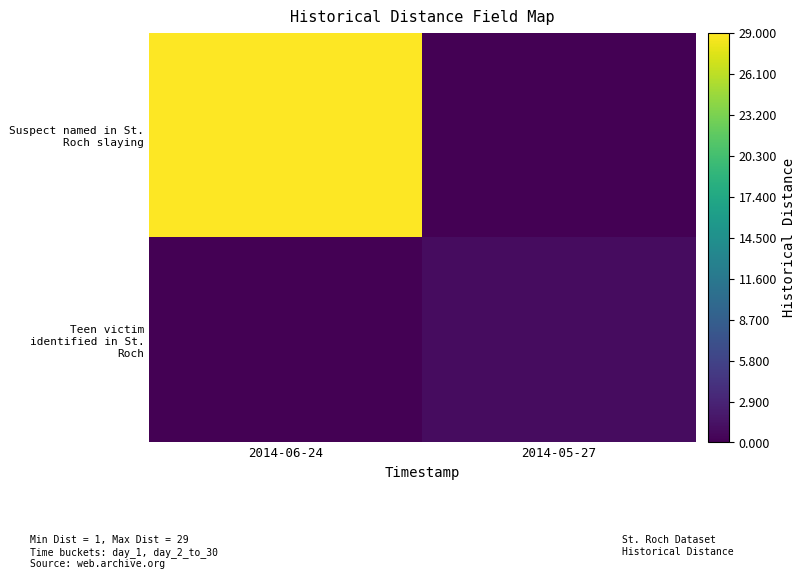

Reading right to left, transcribe all the data shown in this chart.

Suspect named in St. Roch slaying: 2014-05-27=0	2014-06-24=29
Teen victim identified in St. Roch: 2014-05-27=1	2014-06-24=0